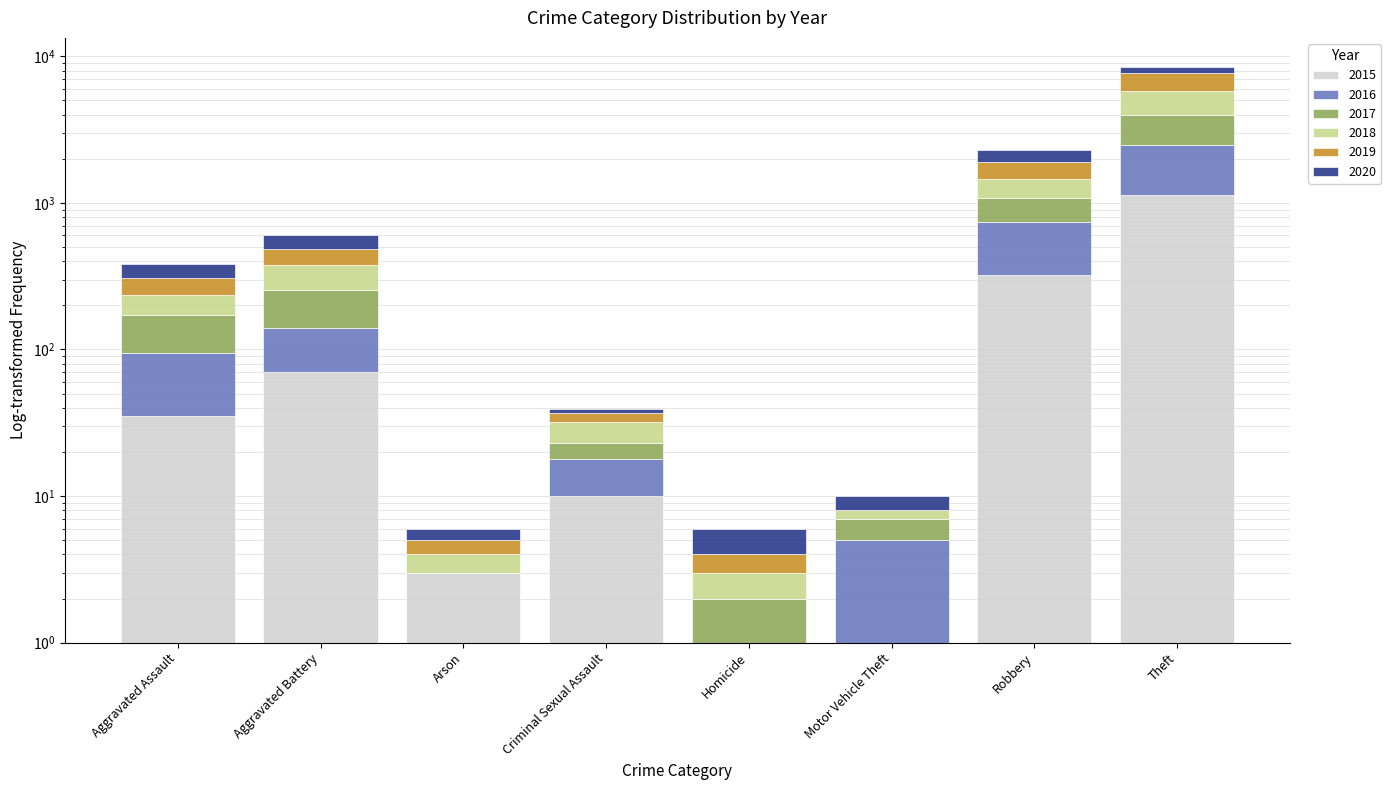

What is the average value of the 2019 series?

310